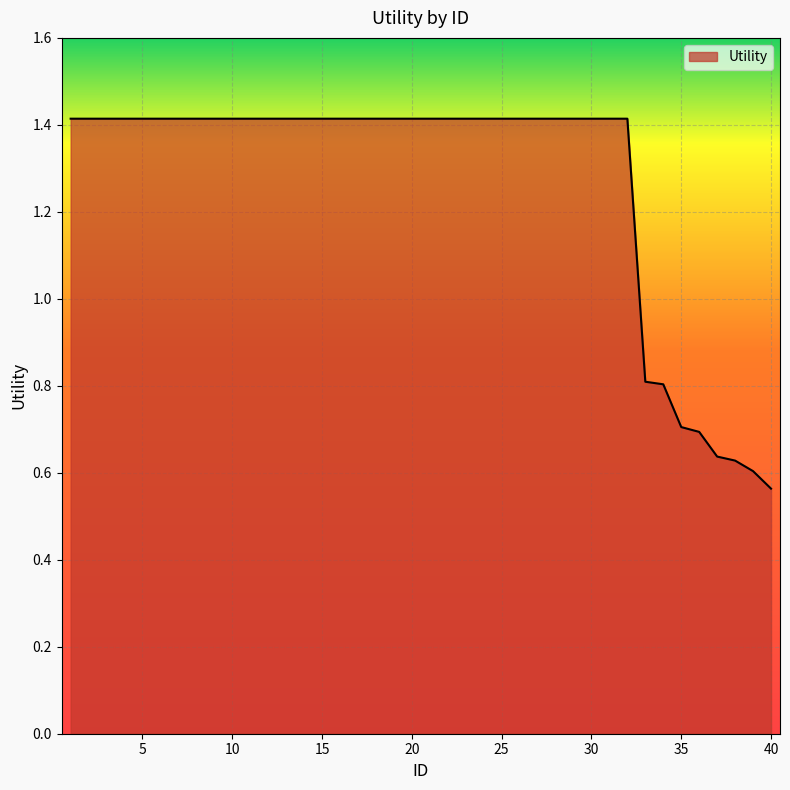

What is the difference between the maximum and minimum values?

0.9